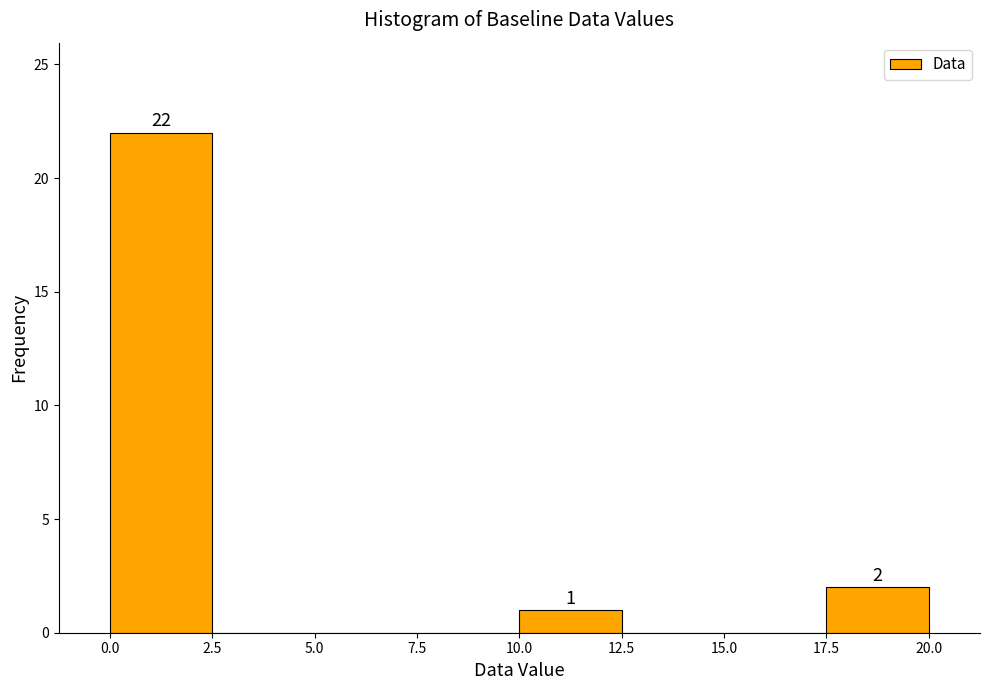

Over which range of the x-axis is the bar tallest?

0.0 to 2.5